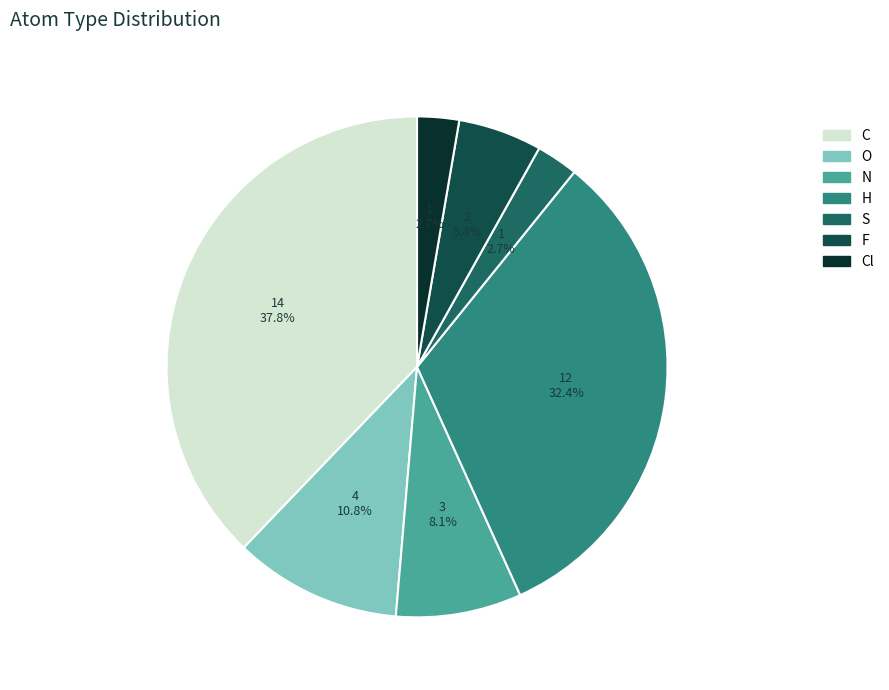

How many slices are in this pie chart?

7